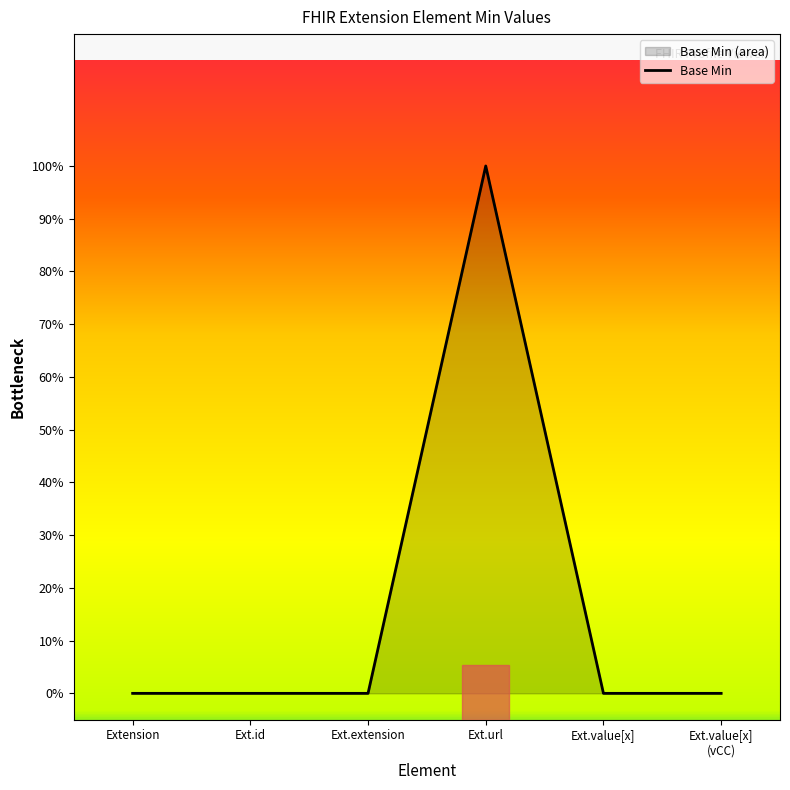

Is it true that the value at Ext.value[x]
(vCC) is 1?

False